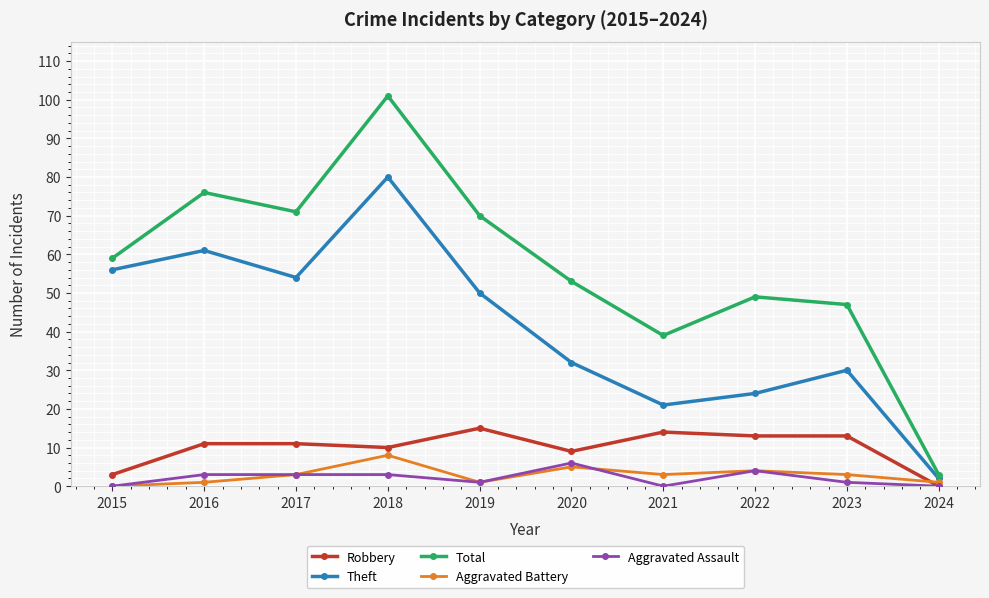

True or false: Aggravated Battery has a value of 1 at 2019.

True